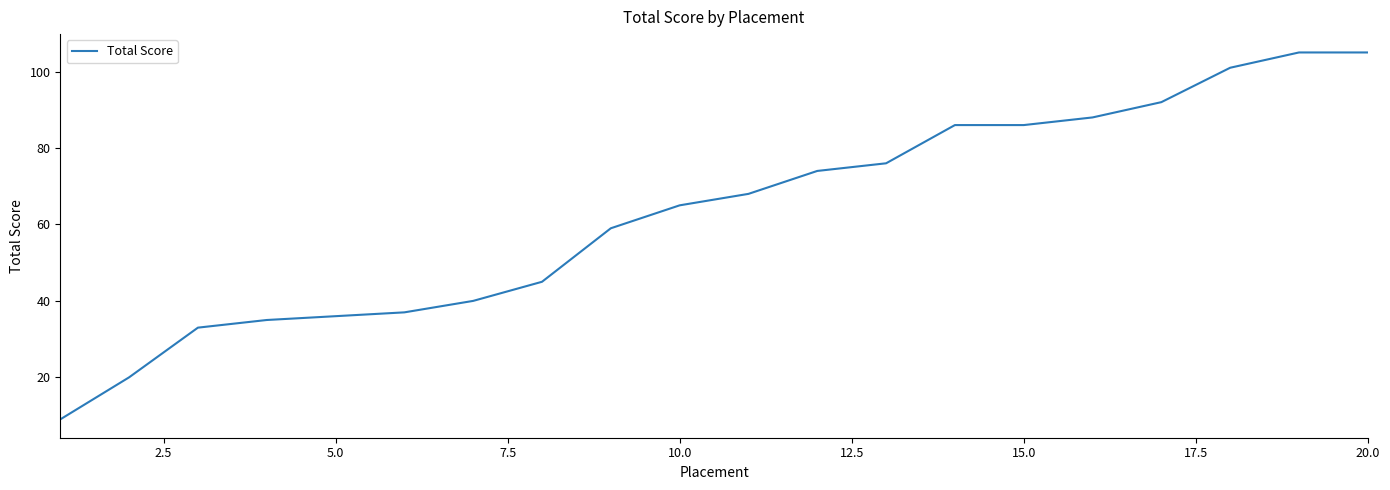

What is the difference between the maximum and minimum values?

96